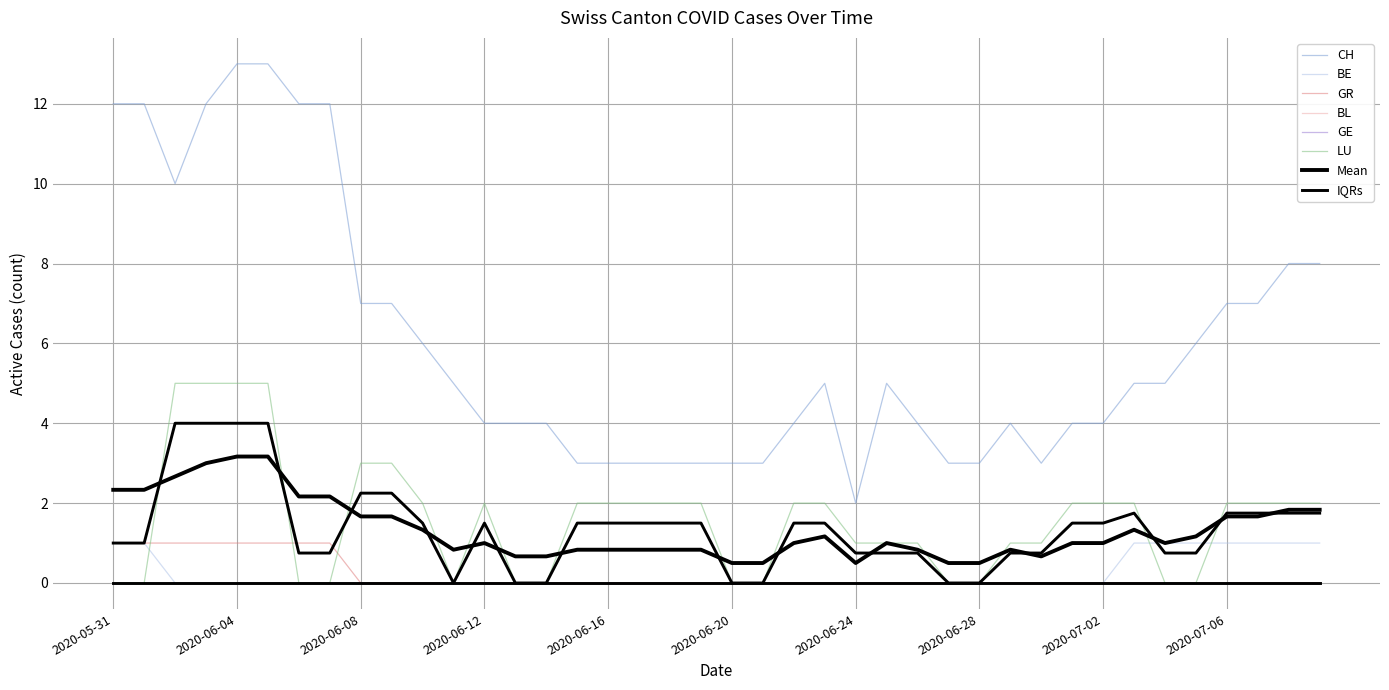

True or false: BE and CH cross at least once.

False